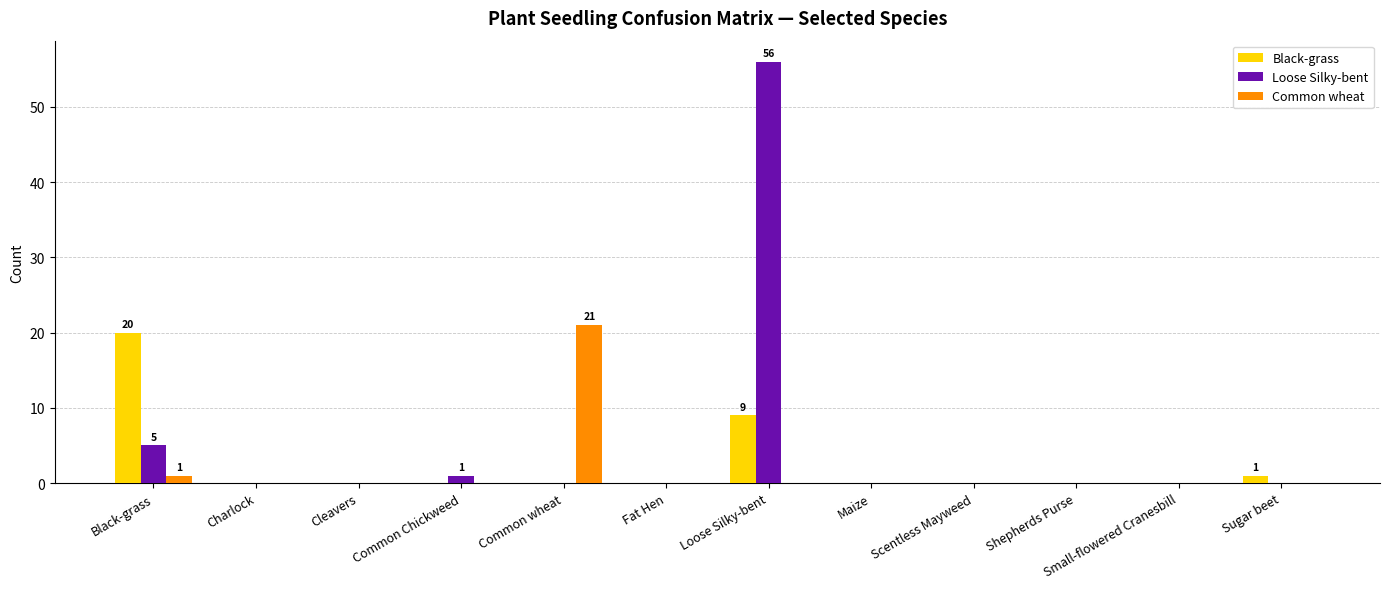

What is the sum of all Common wheat values?

22